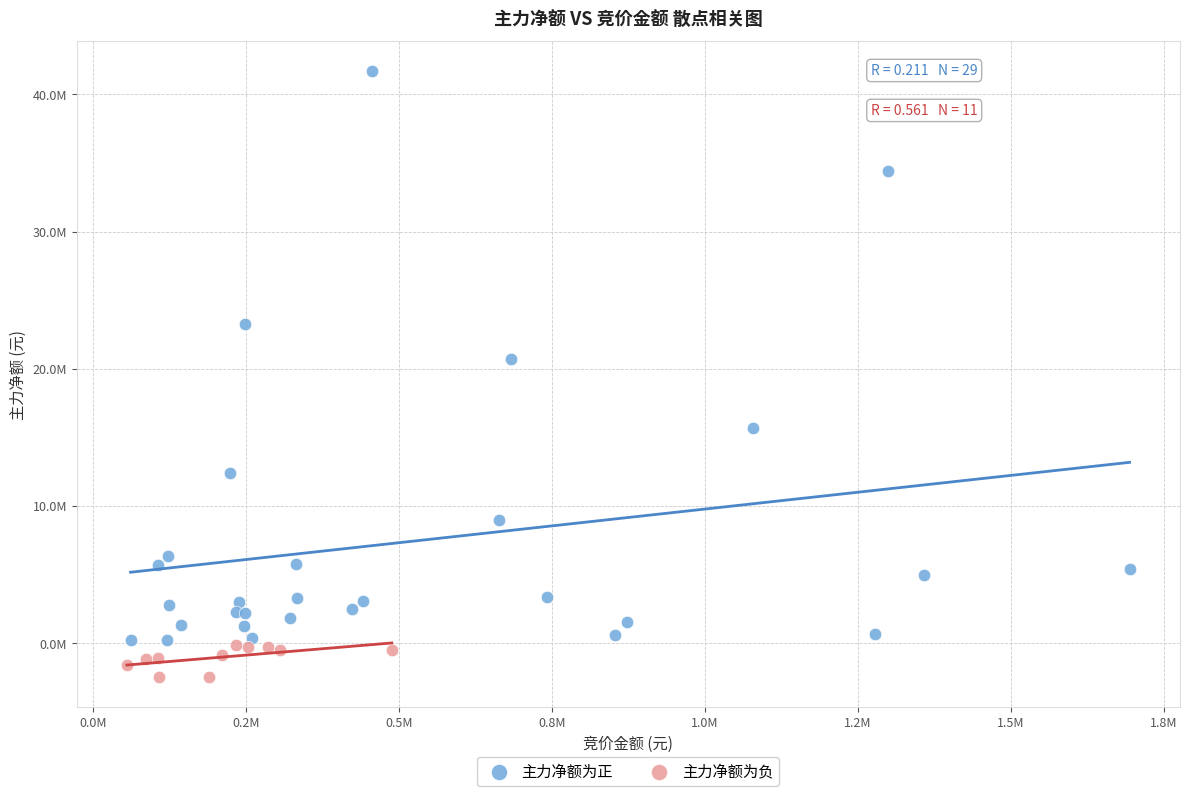

Which series reaches the minimum Y coordinate?

主力净额为负